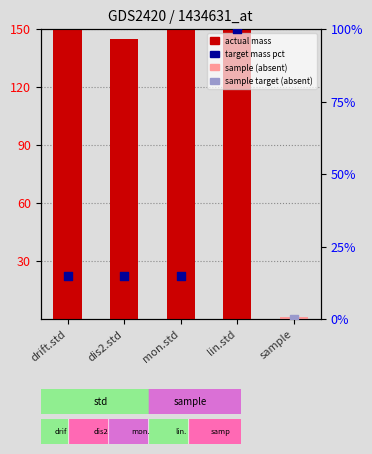

What is the change in value from drift.std to dis2.std?

-16